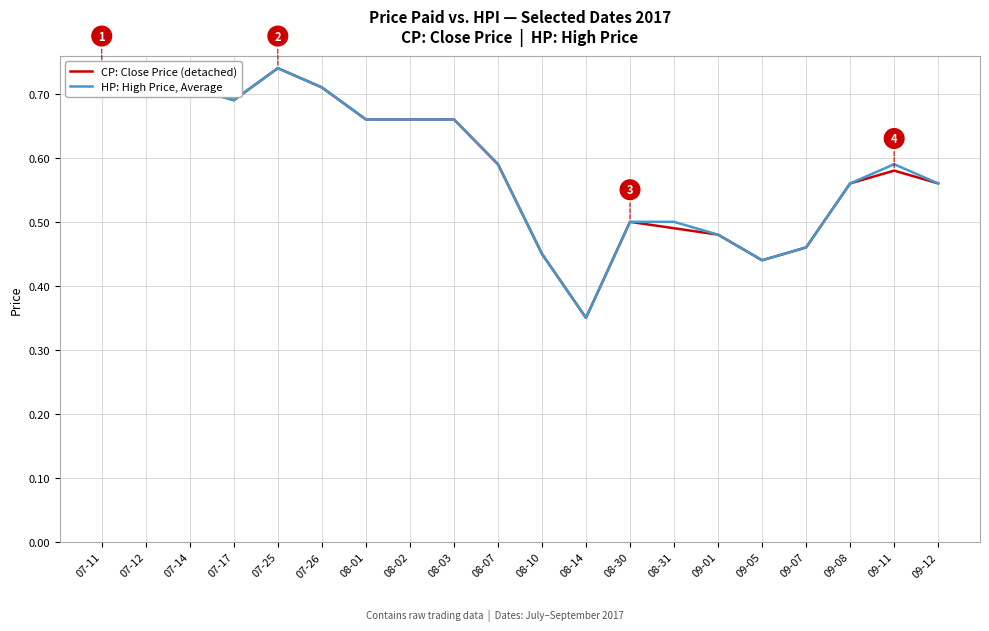

List the series in order of their overall mean, highest first.

HP: High Price, Average, CP: Close Price (detached)